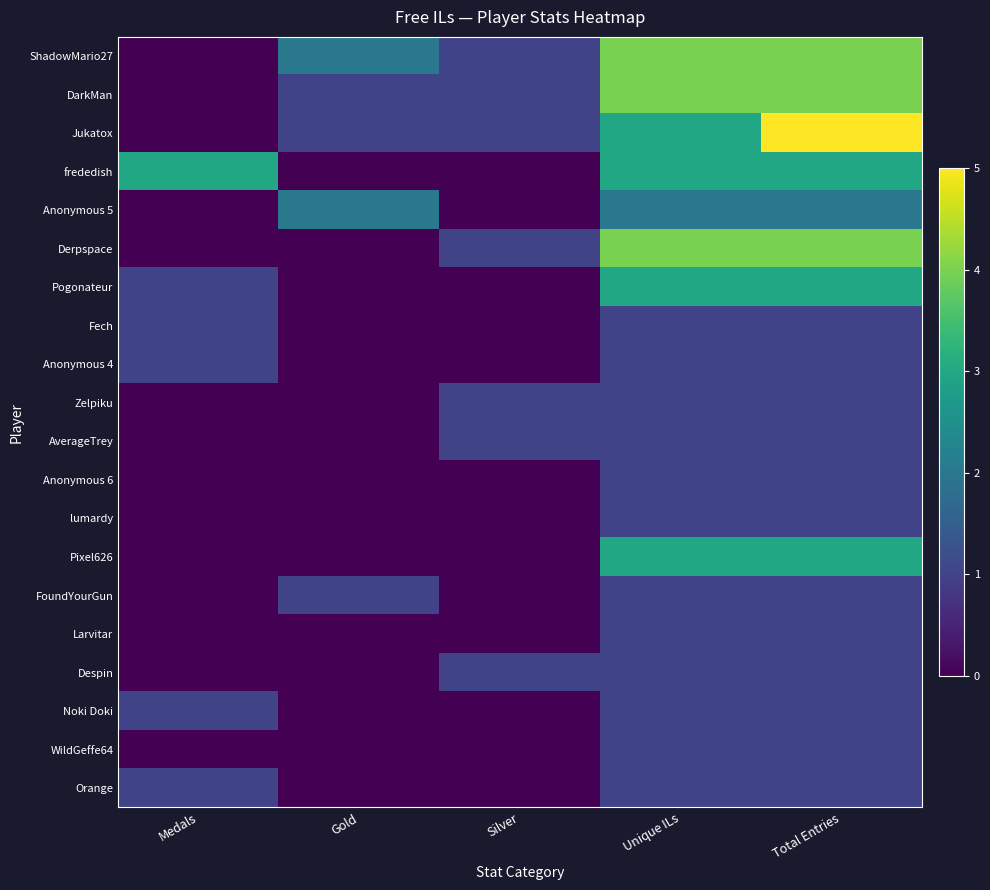

Which series has the largest total across all categories?

ShadowMario27